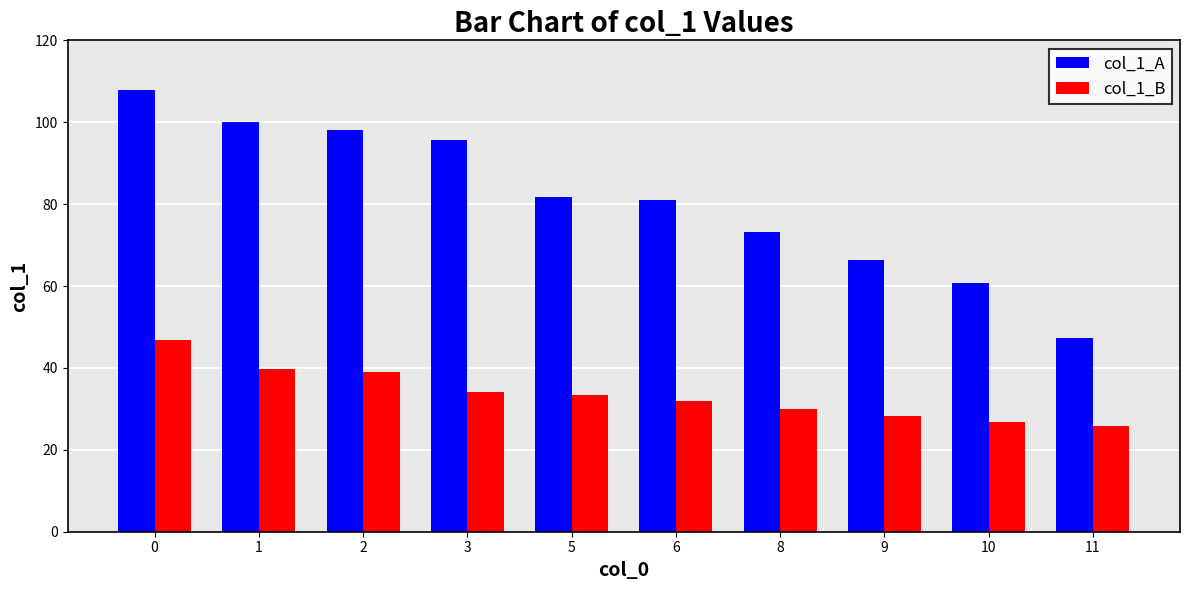

Which series has the largest total across all categories?

col_1_A